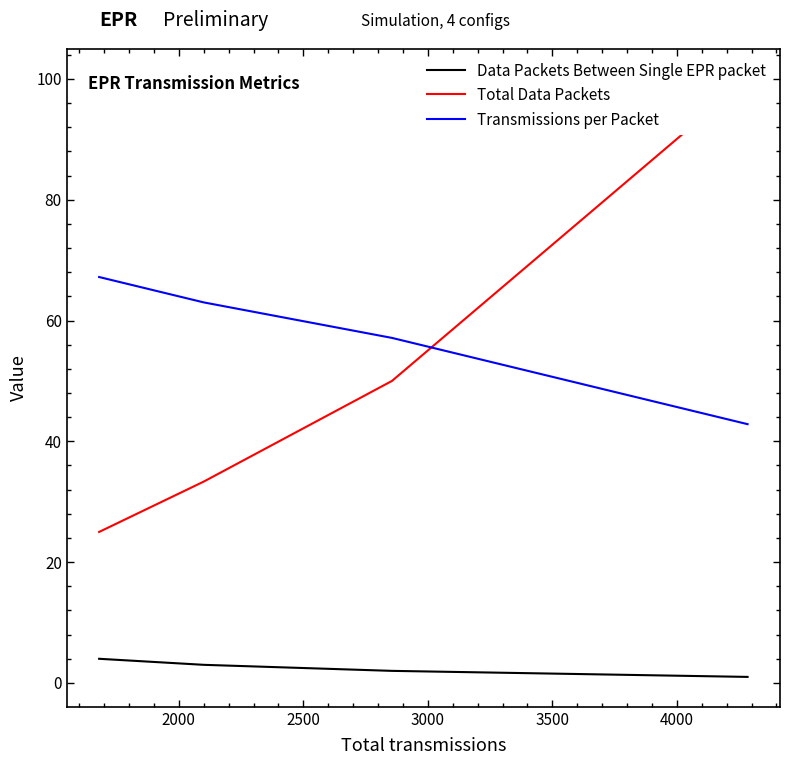

Which series has the largest total across all categories?

Transmissions per Packet